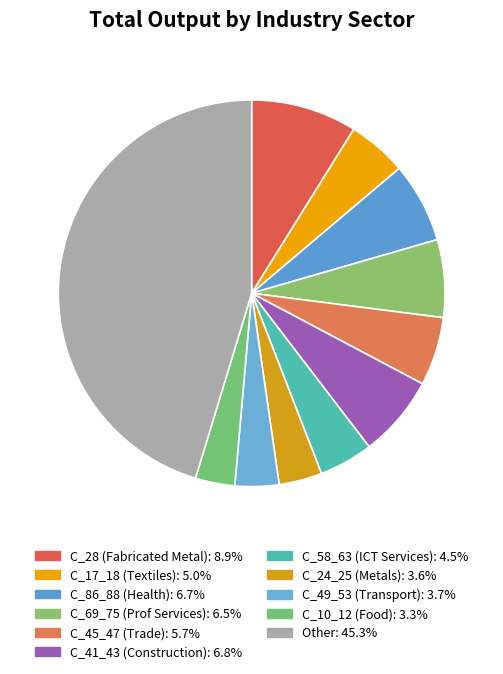

How many segments does this pie chart have?

11